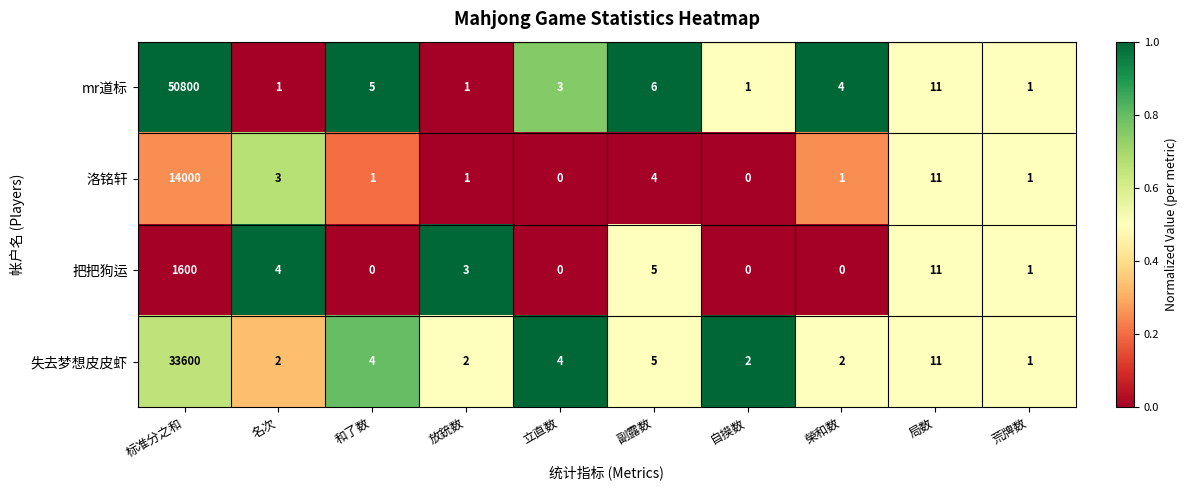

At which category is the sum across all series the highest?

标准分之和